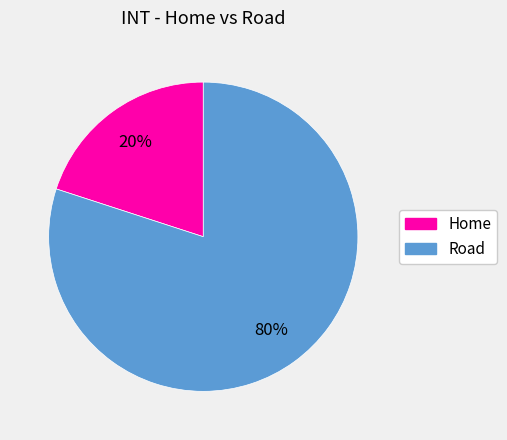

What is the majority slice?

Road